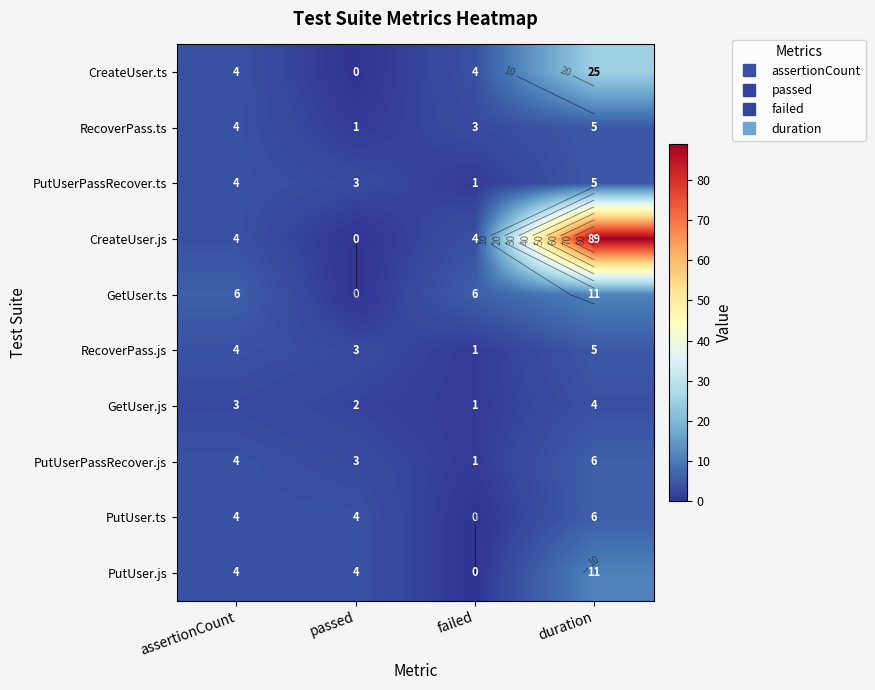

At which label is PutUserPassRecover.ts closest to 3?

passed